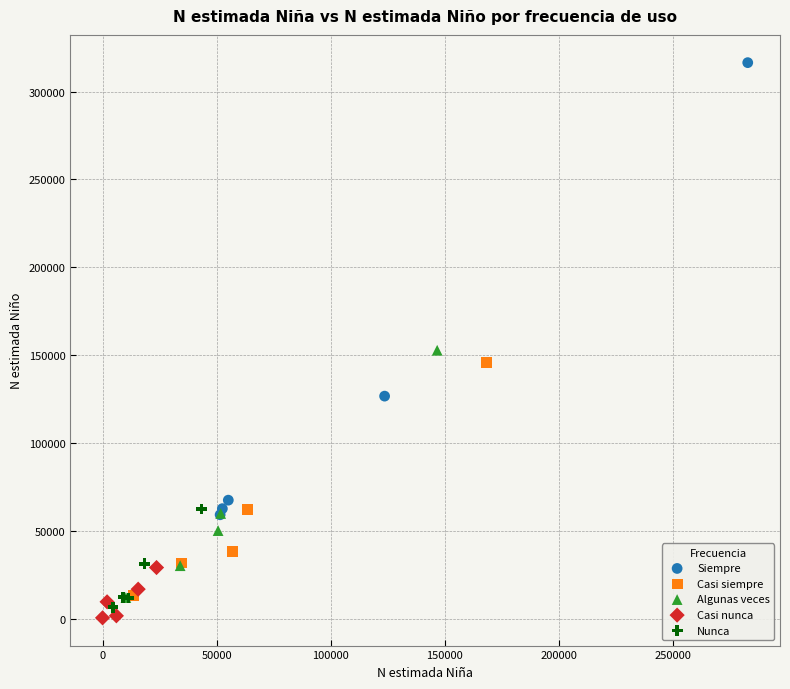

Which series reaches the minimum Y coordinate?

Casi nunca